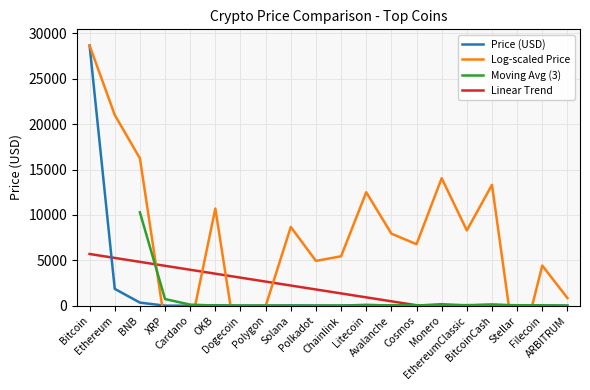

What is the average value of the Price (USD) series?

1567.7